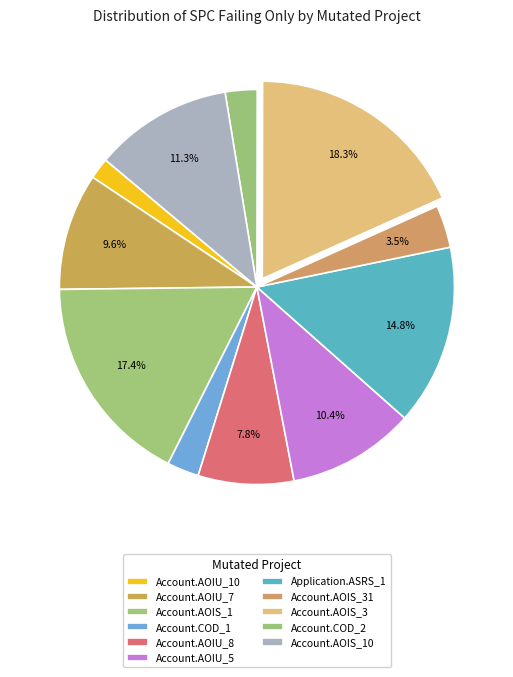

How many segments does this pie chart have?

11